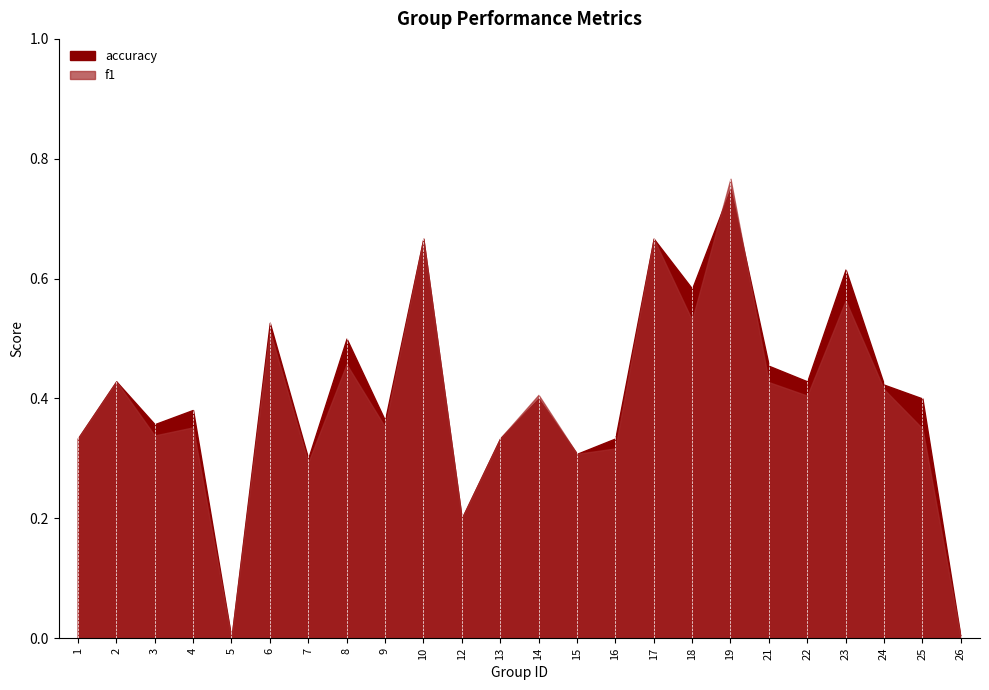

True or false: f1 and accuracy cross at least once.

True